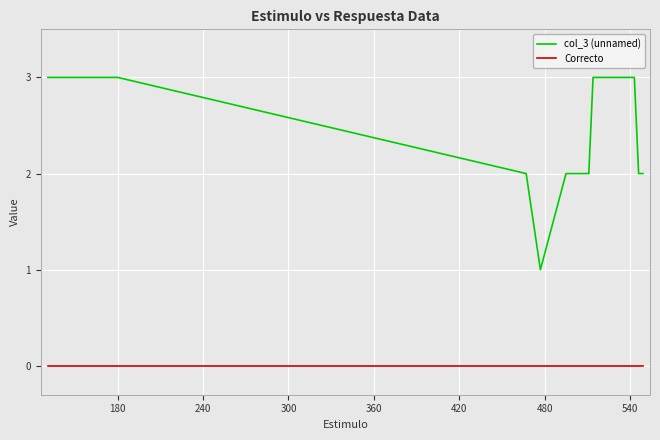

True or false: col_3 (unnamed) and Correcto cross at least once.

False